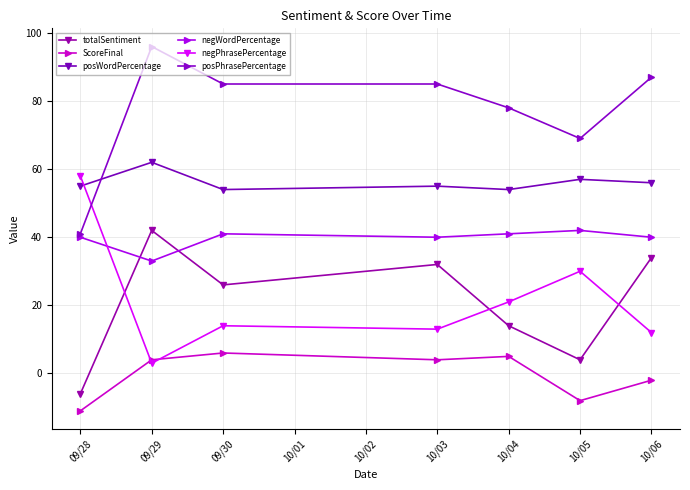

True or false: totalSentiment has more than 2 interior local peaks.

False